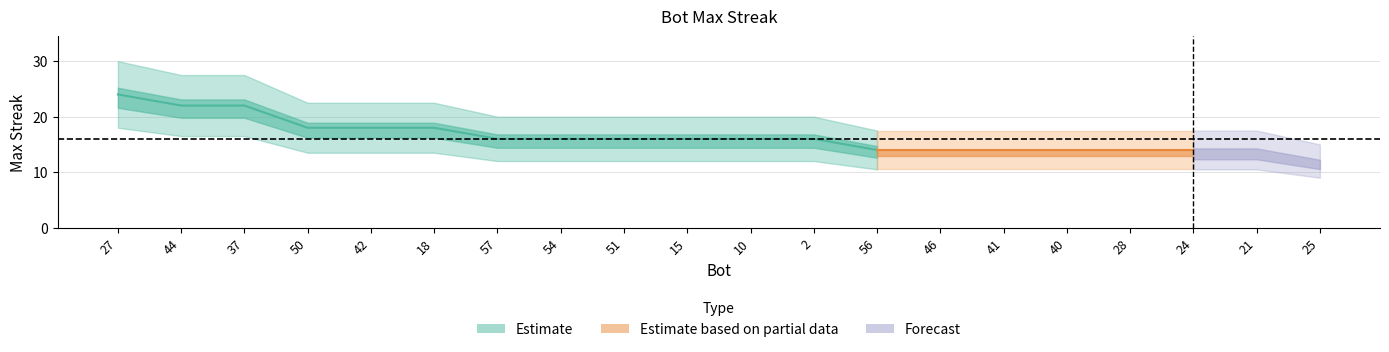

Between 10 and 40, which is larger?

10